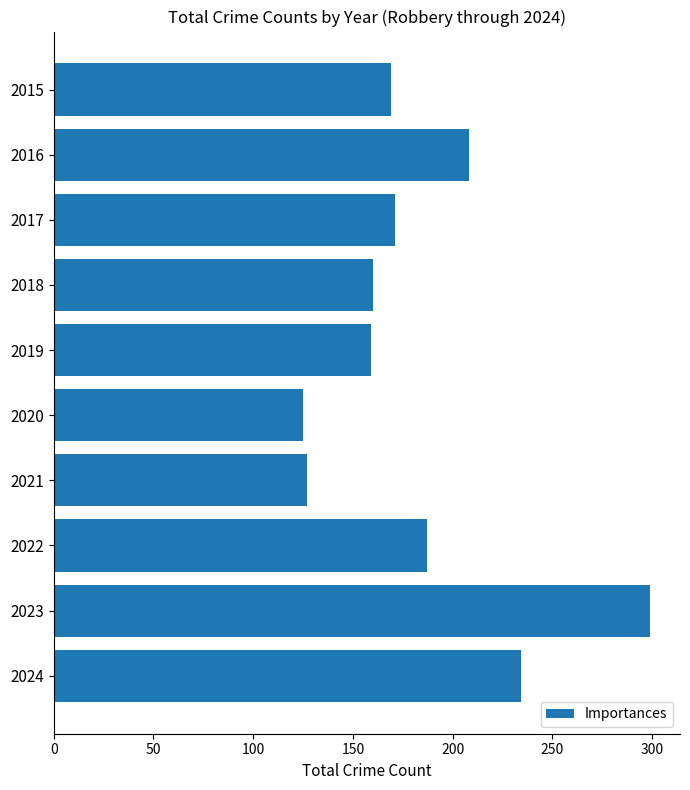

Between 2020 and 2018, which is larger?

2018